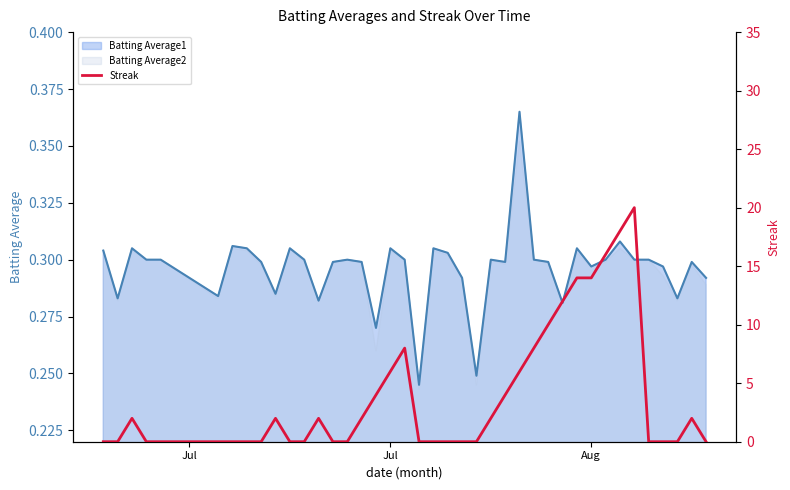

Count the values in the range 0 to 6.

31